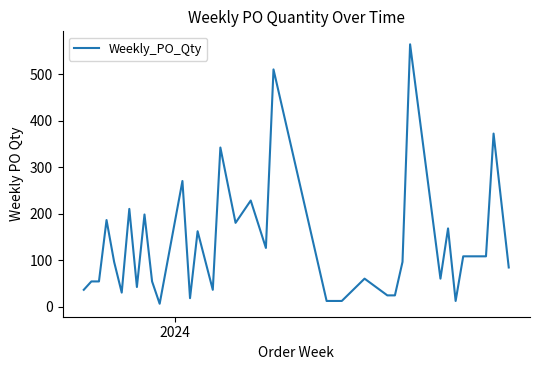

What is the maximum value shown in the chart?

564